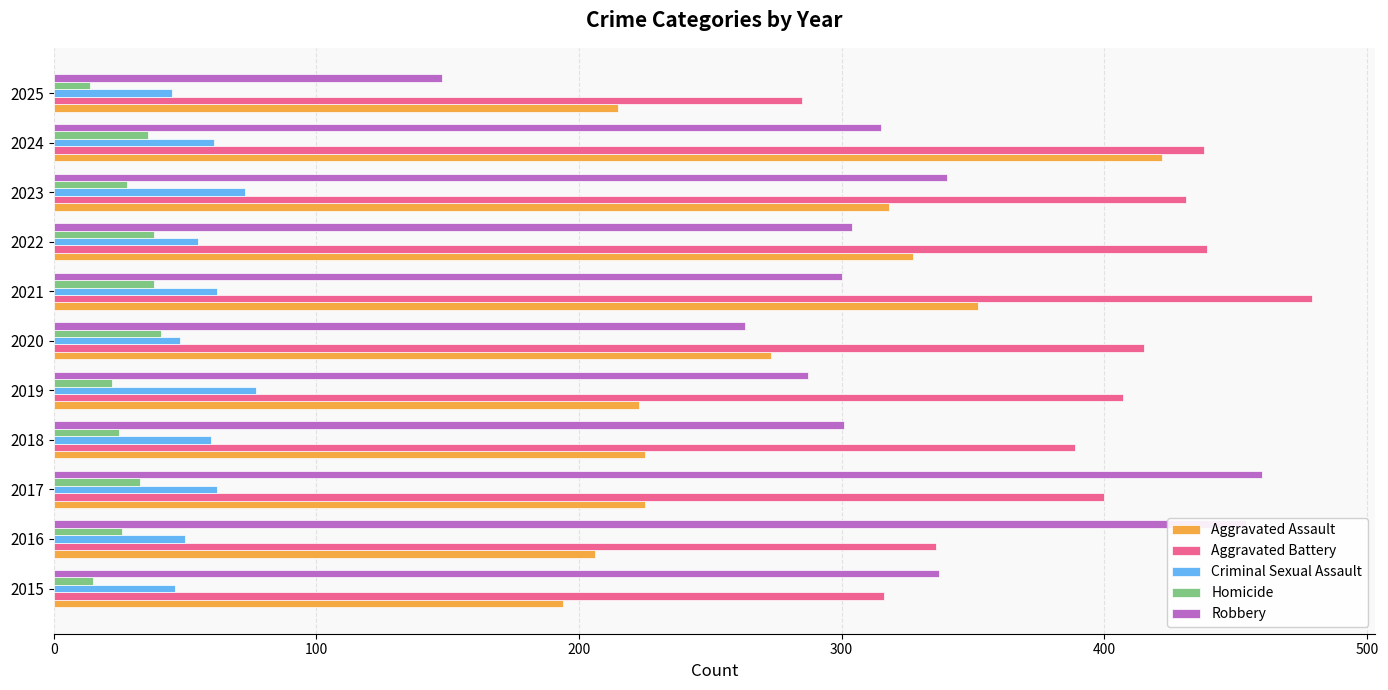

What is the difference between the maximum and second lowest values in the Aggravated Assault series?

216